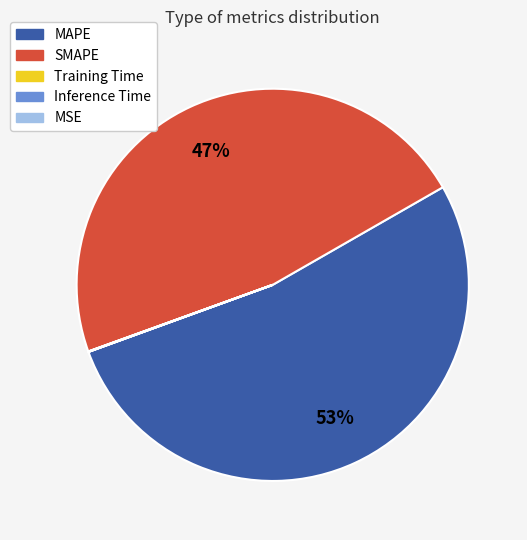

True or false: MAPE accounts for 53% of the total.

True